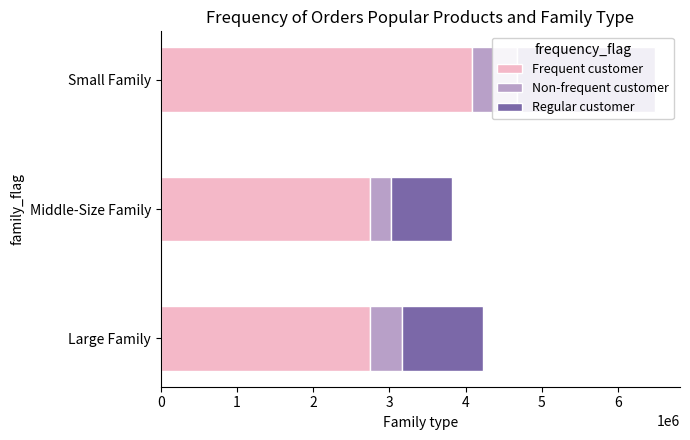

Reading left to right, transcribe all the data shown in this chart.

Frequent customer: 2744184.3	2751937.9	4086869.9
Non-frequent customer: 422182.2	267549.5	583838.5
Regular customer: 1055455.5	802648.6	1816386.6